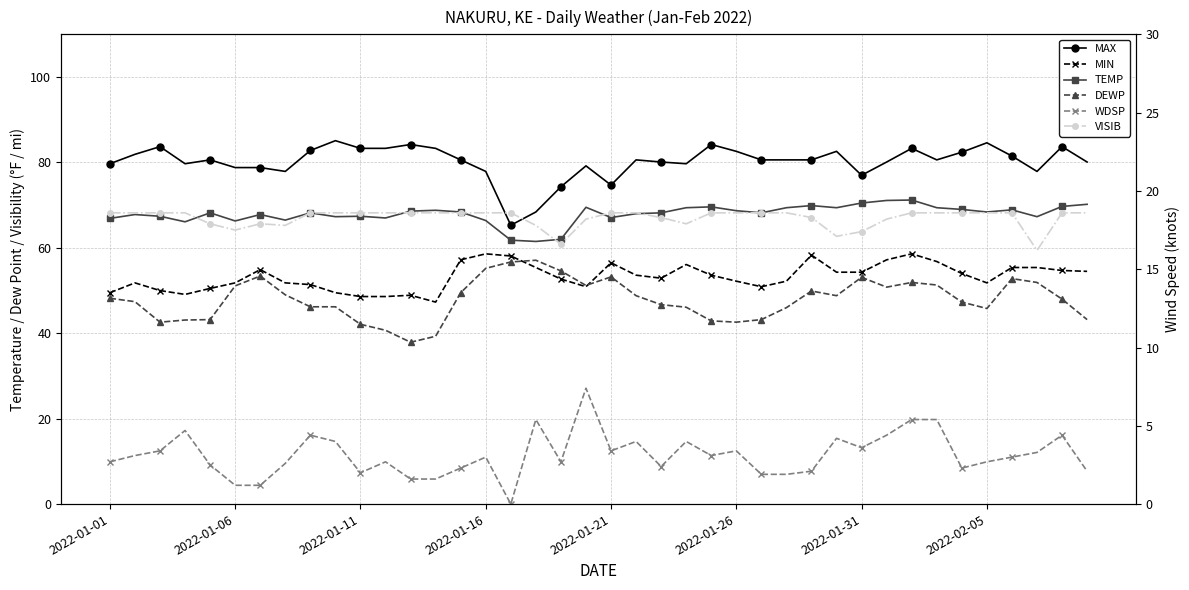

What is the average value of the WDSP series?

3.1